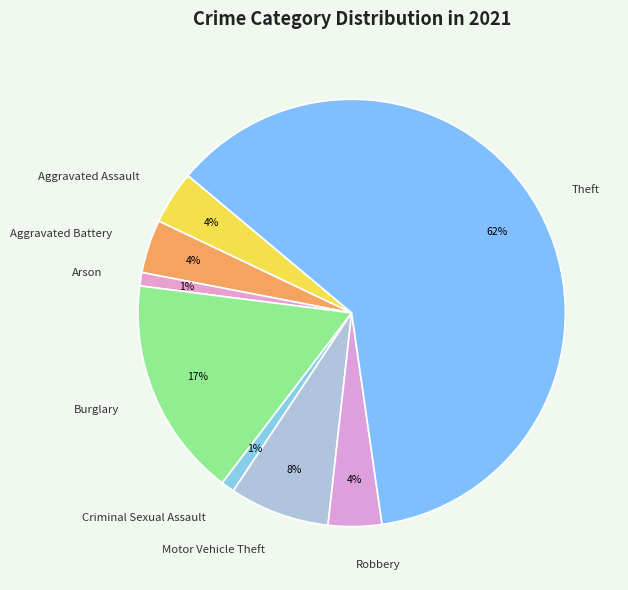

Is Theft the majority of the pie?

Yes